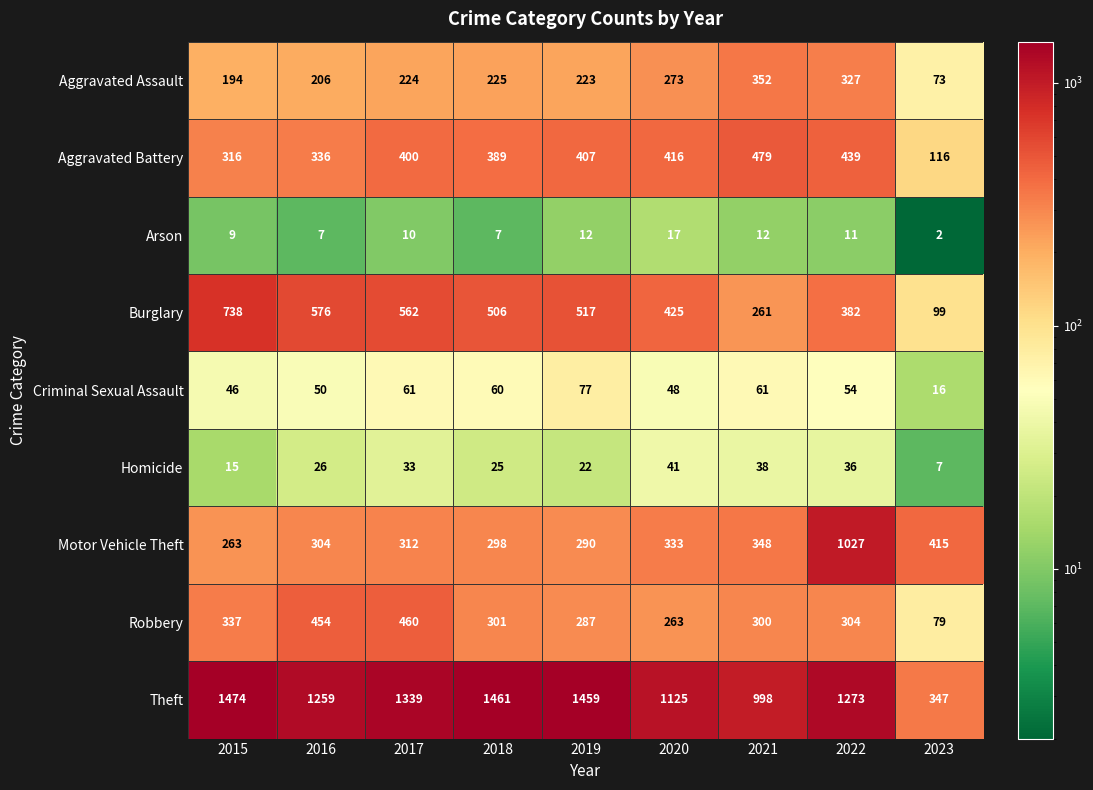

What is the difference between the highest and lowest values at 2016?

1252